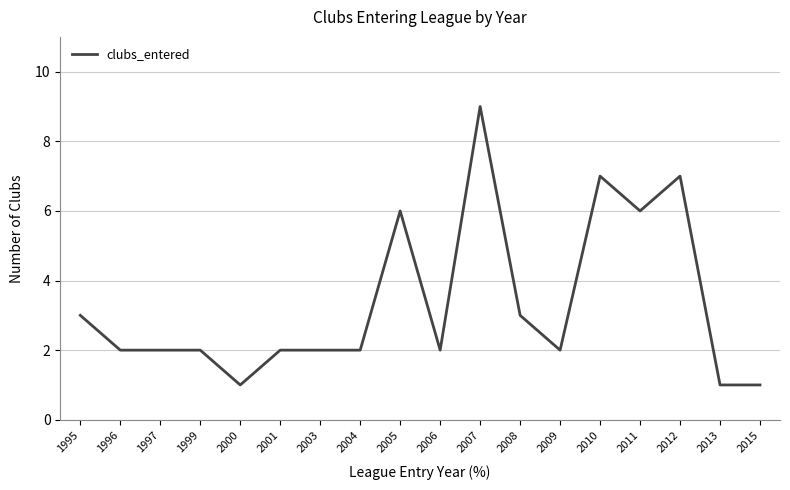

What is the smallest value displayed?

1